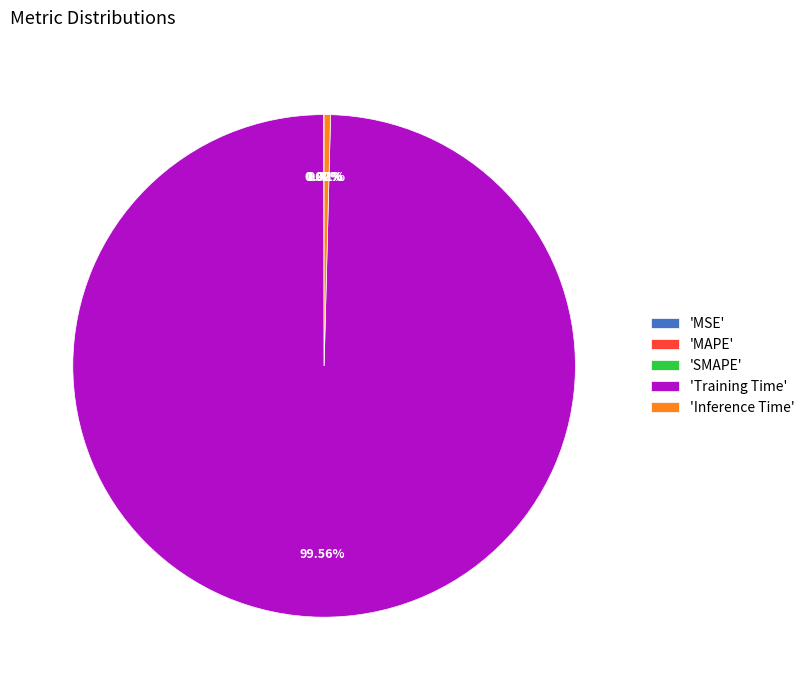

Which category has the biggest portion of the pie?

'Training Time'